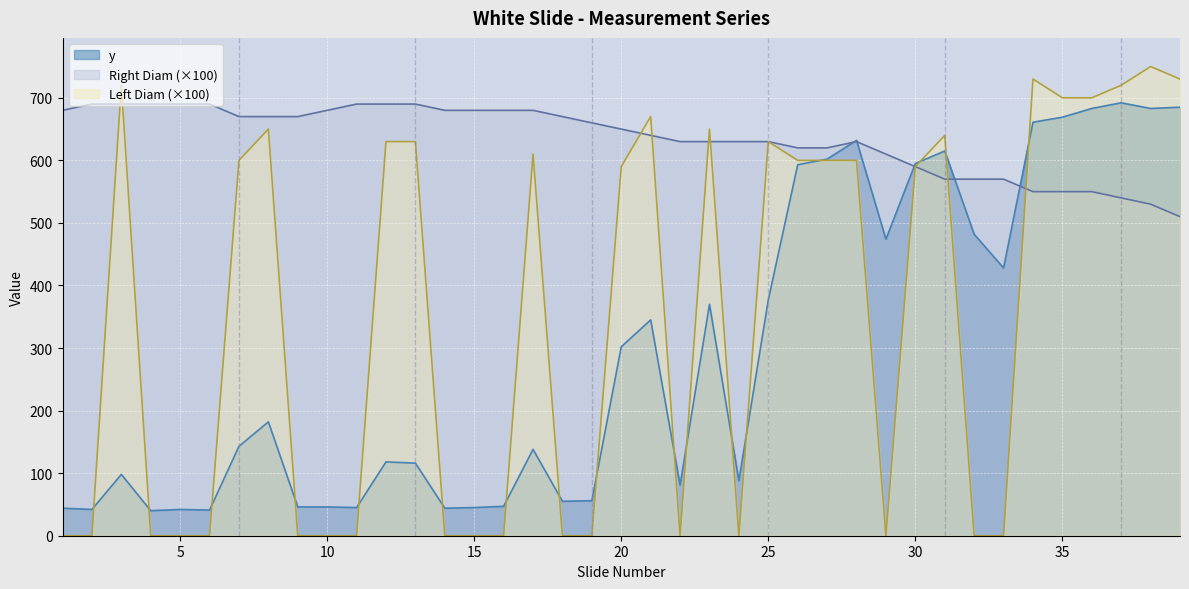

Reading right to left, what are all the values shown in this chart?

Left Diam: 730.0	750.0	720.0	700.0	700.0	730.0	0.0	0.0	640.0	590.0	0.0	600.0	600.0	600.0	630.0	0.0	650.0	0.0	670.0	590.0	0.0	0.0	610.0	0.0	0.0	0.0	630.0	630.0	0.0	0.0	0.0	650.0	600.0	0.0	0.0	0.0	720.0	0.0	0.0
Right Diam: 510.0	530.0	540.0	550.0	550.0	550.0	570.0	570.0	570.0	590.0	610.0	630.0	620.0	620.0	630.0	630.0	630.0	630.0	640.0	650.0	660.0	670.0	680.0	680.0	680.0	680.0	690.0	690.0	690.0	680.0	670.0	670.0	670.0	690.0	690.0	690.0	690.0	690.0	680.0
y: 685.0	683.0	692.0	683.0	669.0	661.0	428.0	482.0	615.0	595.0	474.0	632.0	602.0	593.0	377.0	88.0	370.0	81.0	345.0	302.0	56.0	55.0	138.0	47.0	45.0	44.0	116.0	118.0	45.0	46.0	46.0	182.0	143.0	41.0	42.0	40.0	98.0	42.0	44.0